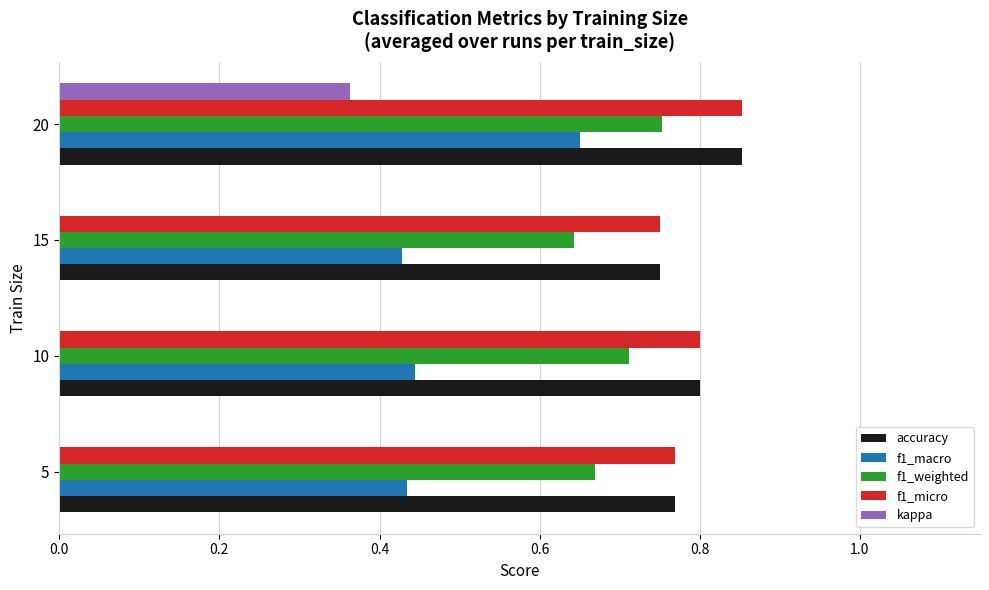

Which category has the highest value in the accuracy series?

20